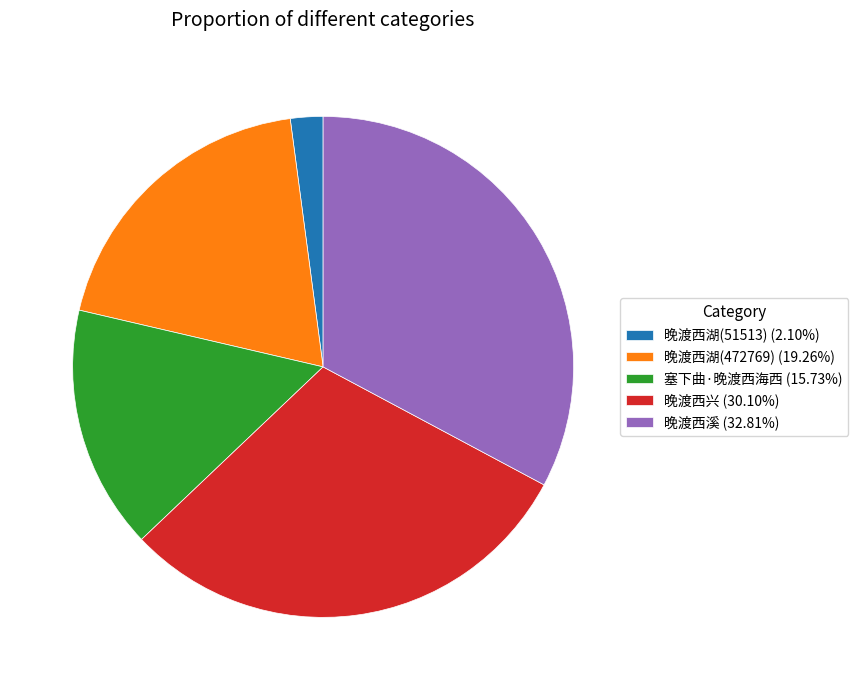

Which slice is the smallest?

晚渡西湖(51513)